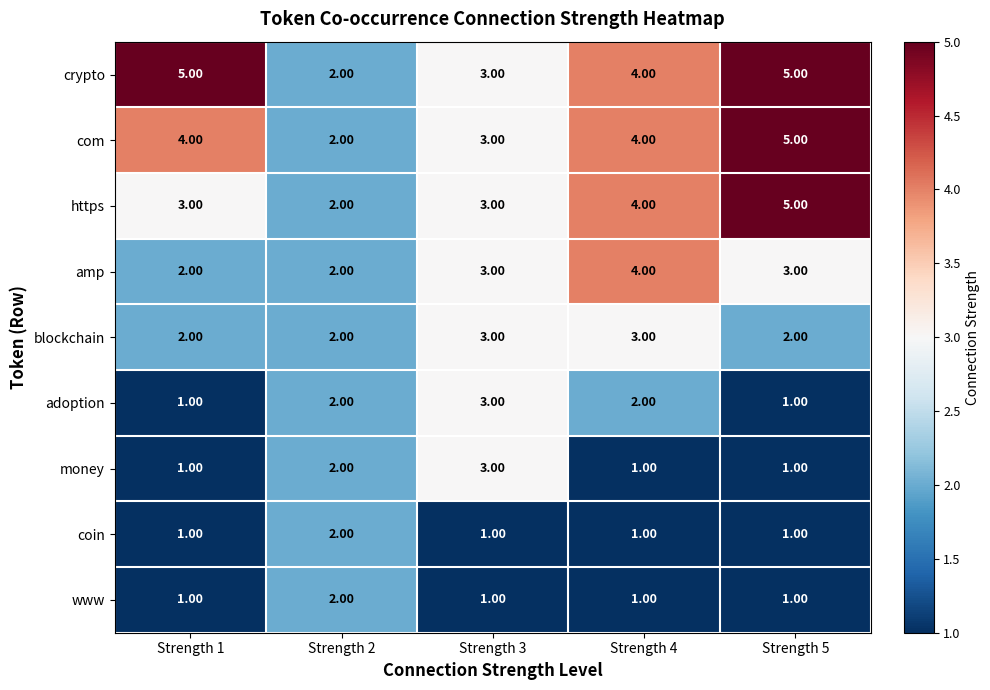

Which series changed the most between Strength 1 and Strength 5?

https